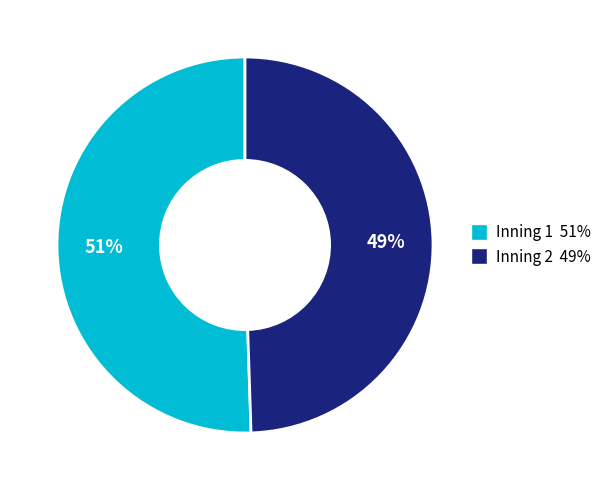

Does Inning 1 account for over 50% of the chart?

Yes